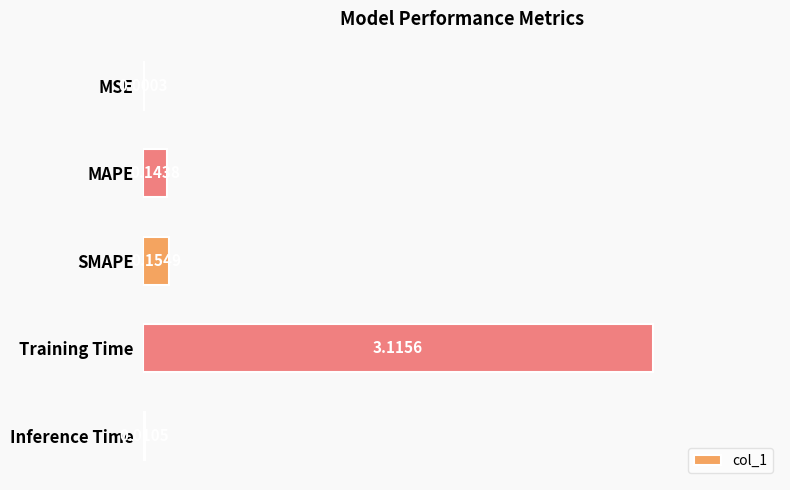

Which label corresponds to the largest value in the chart?

Training Time